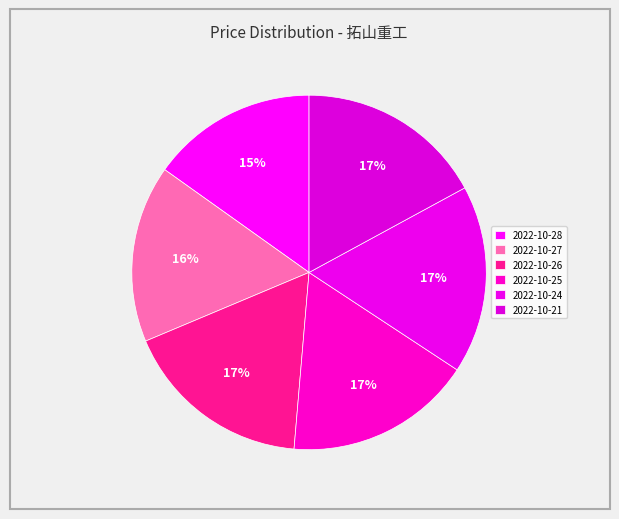

Does 2022-10-28 account for over 50% of the chart?

No